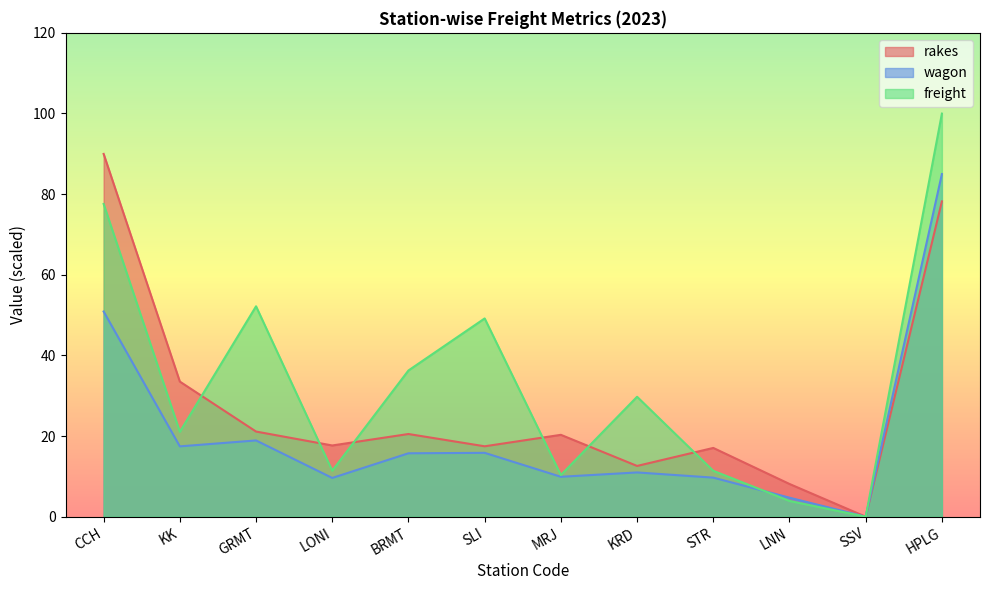

What is the total value across all series at MRJ?

40.6